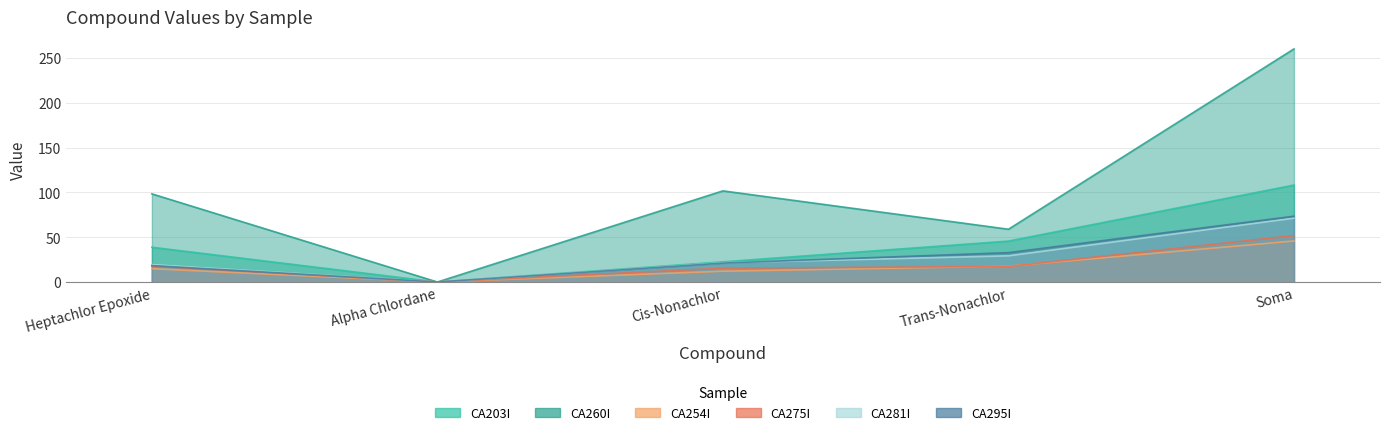

What is the difference between the CA295I values at Soma and Trans-Nonachlor?

40.5